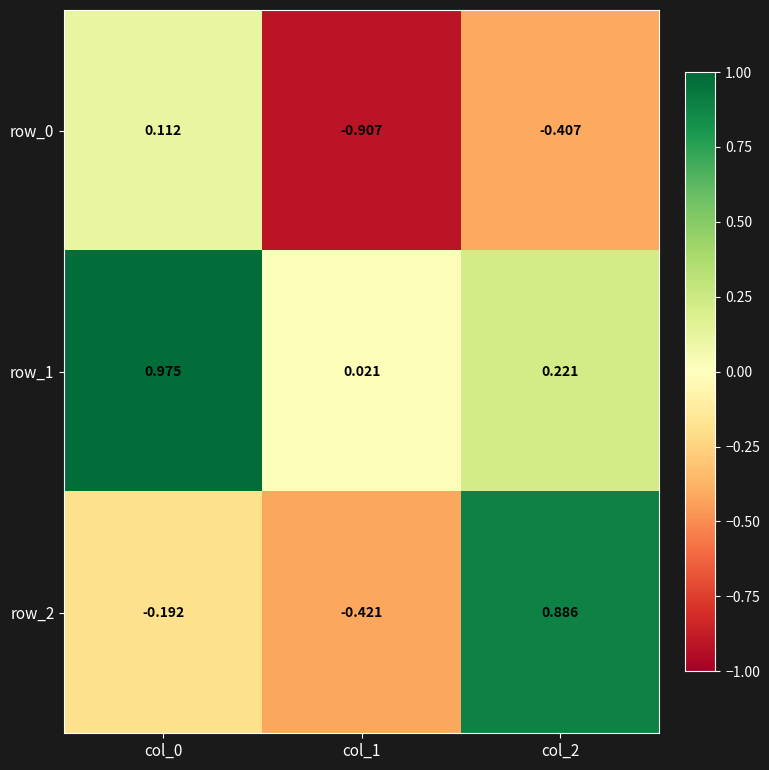

Is the value of row_0 at col_2 greater than the value of row_1 at col_2?

No